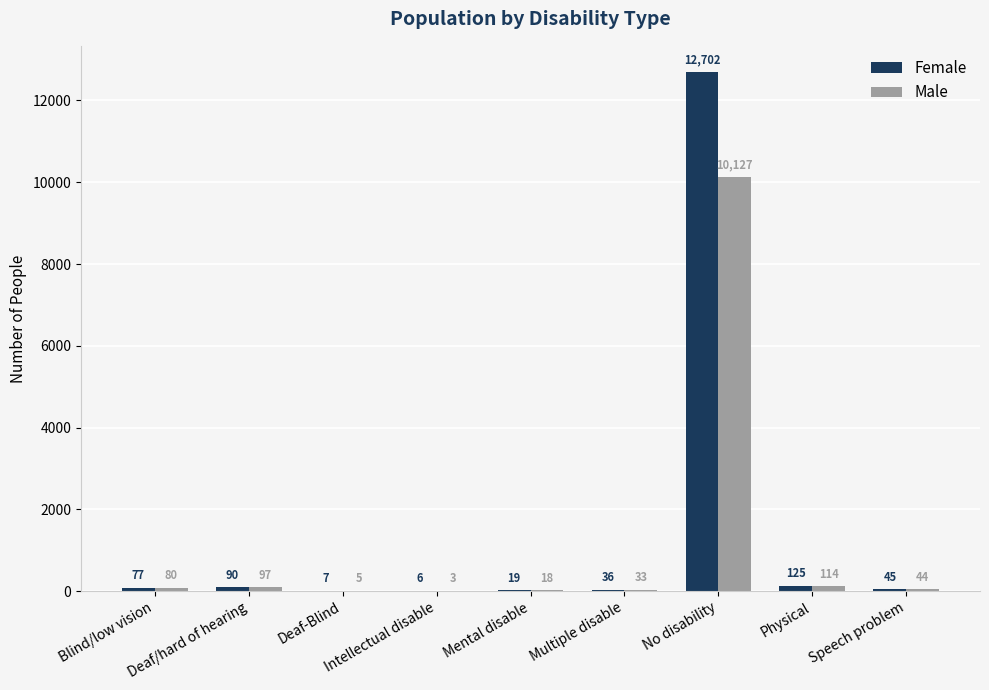

What is the sum of all Male values?

10521